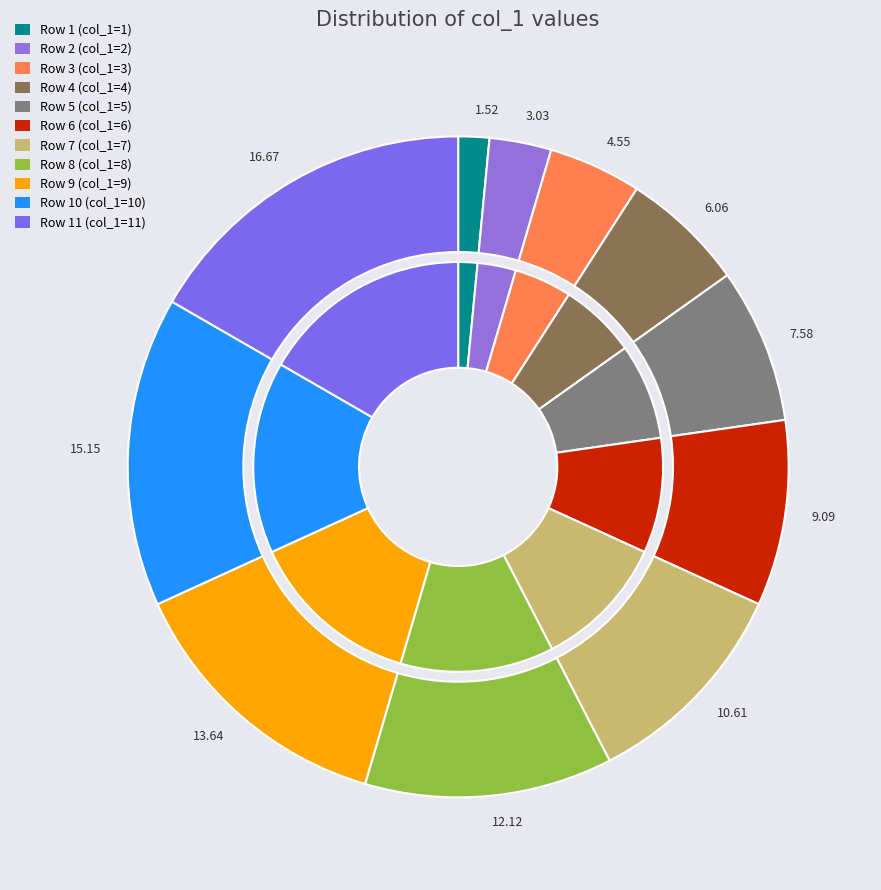

Does col_1=3 account for over 50% of the chart?

No